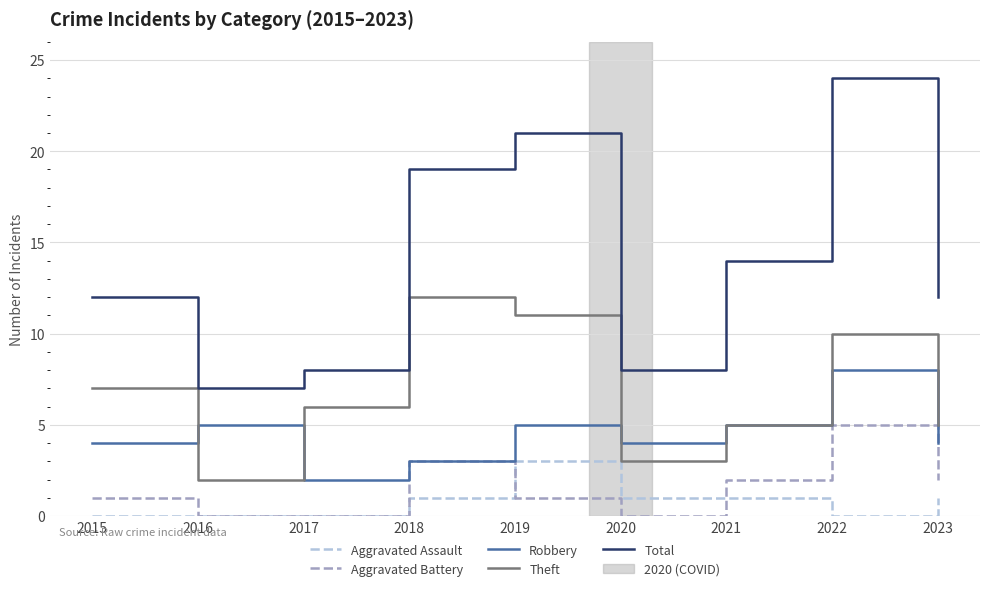

Read the Robbery value at 2020.

4